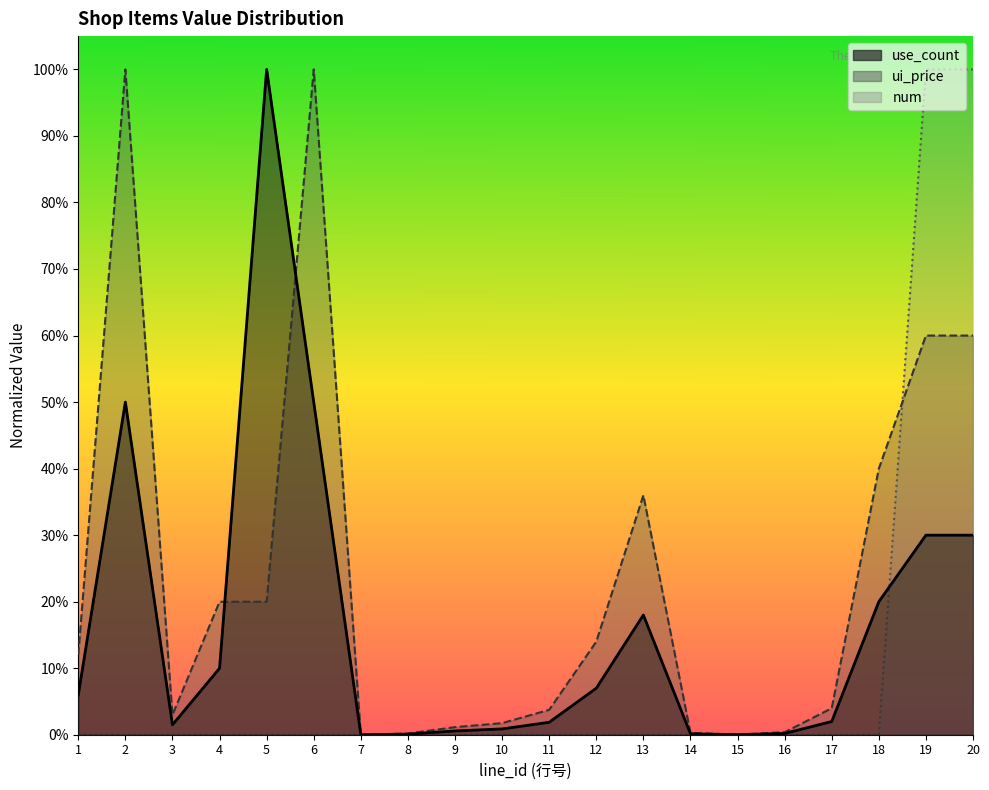

Where is the first local minimum for num?

7